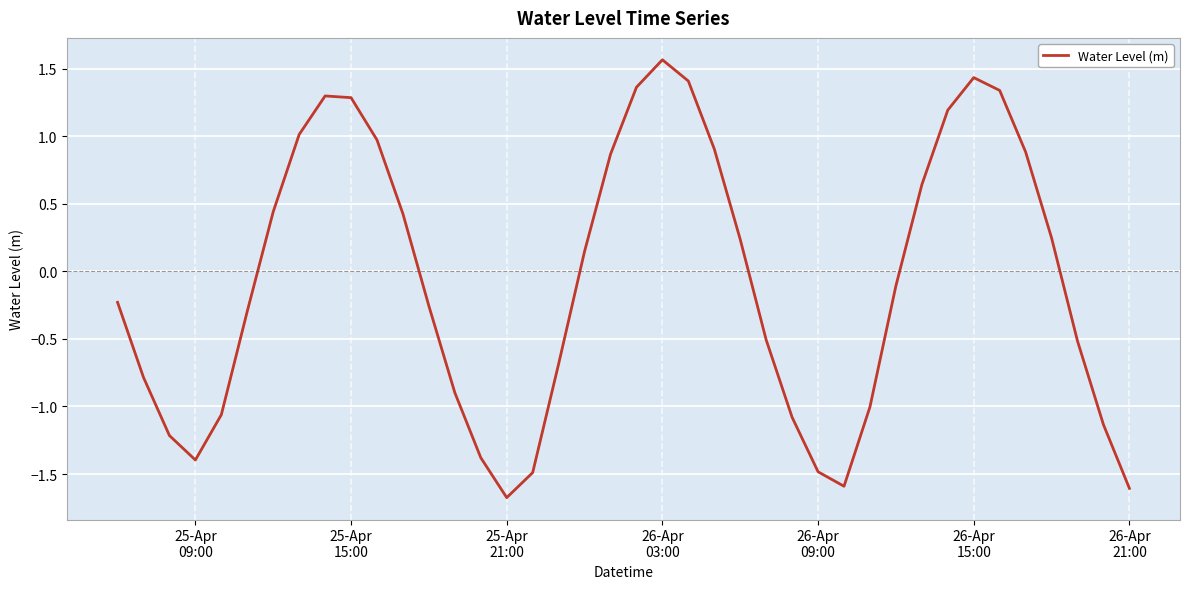

What is the greatest value displayed?

1.6